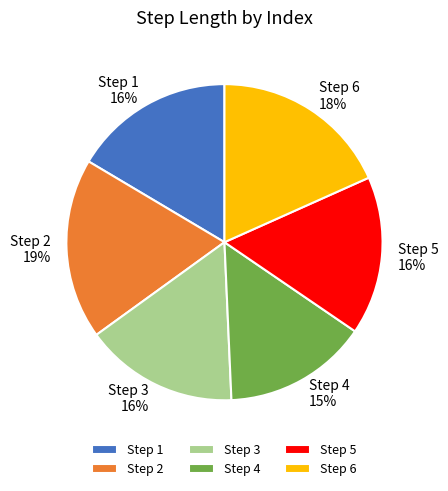

What is the smallest slice in the pie chart?

Step 4